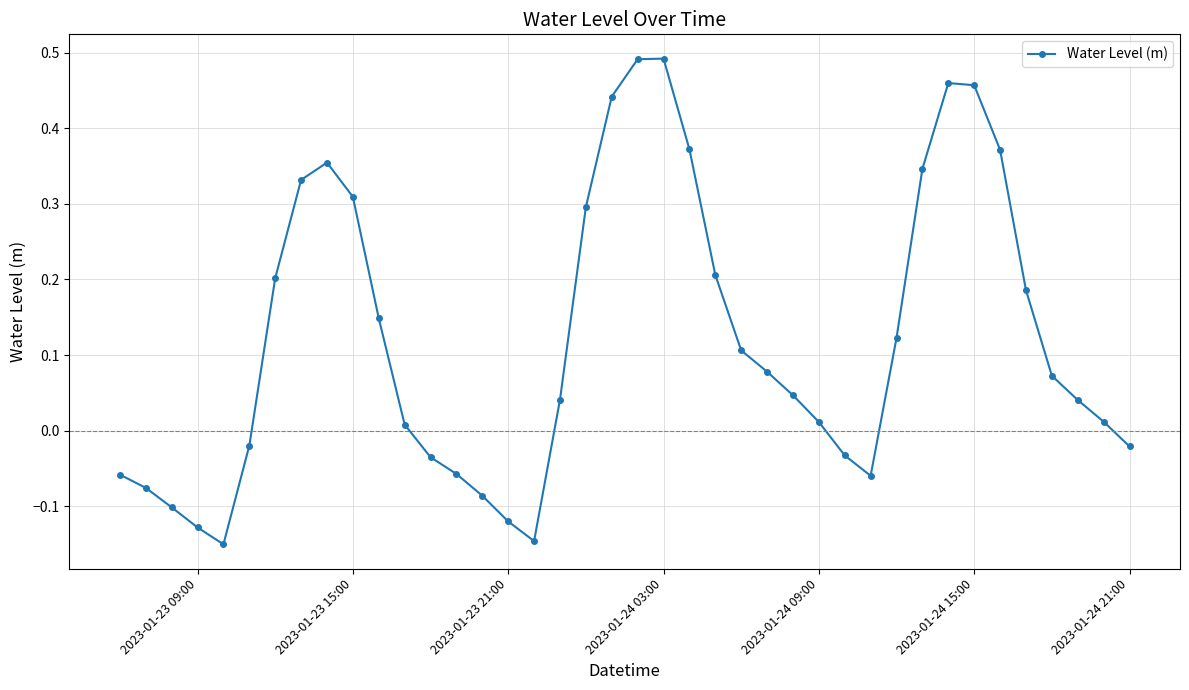

True or false: the data has more than 2 interior local peaks.

True